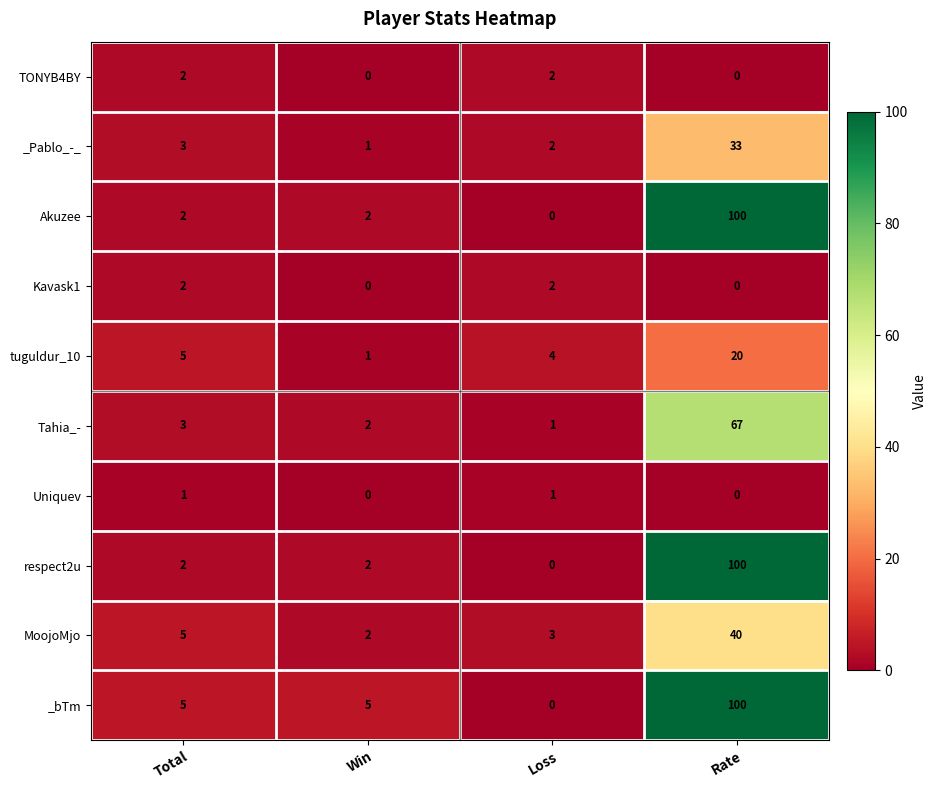

True or false: tuguldur_10 has a value of 20 at Rate.

True